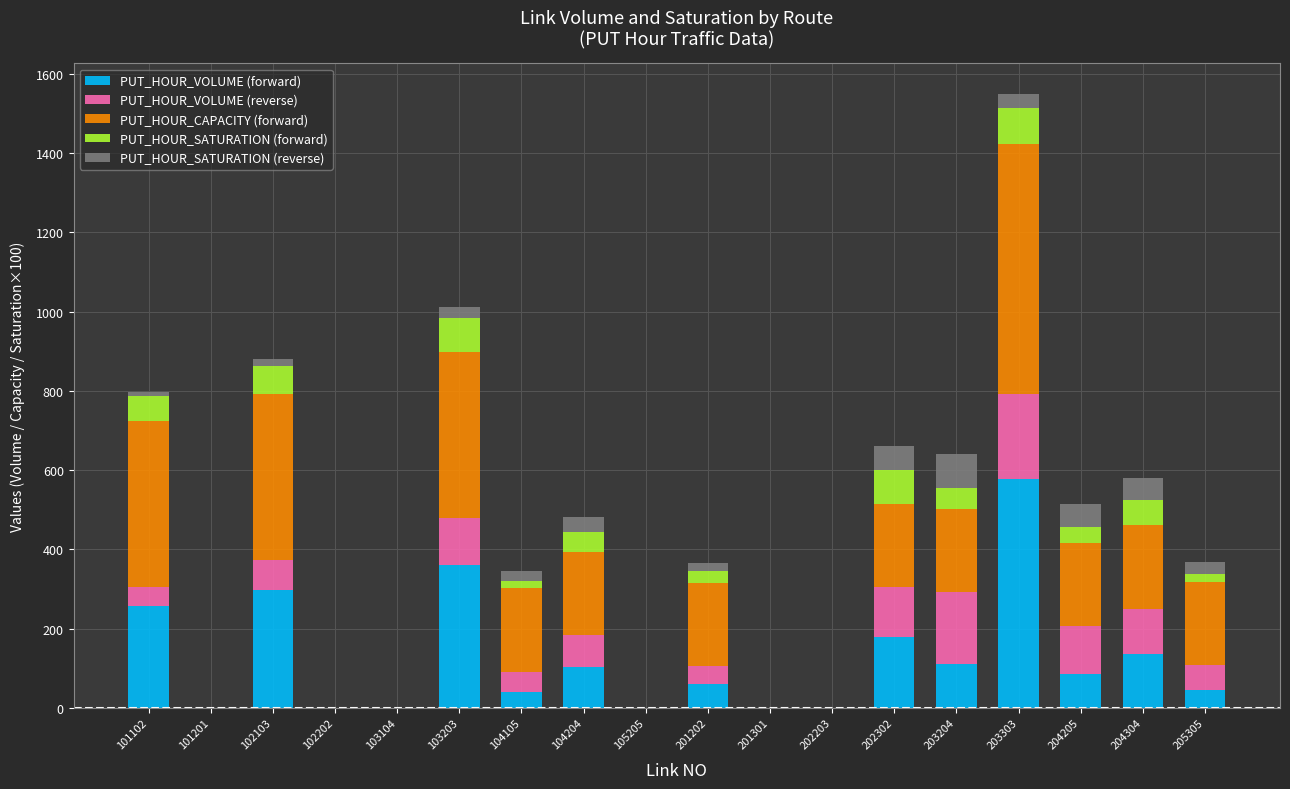

What are all the series names shown in the legend?

PUT_HOUR_VOLUME (forward), PUT_HOUR_VOLUME (reverse), PUT_HOUR_CAPACITY (forward), PUT_HOUR_SATURATION (forward), PUT_HOUR_SATURATION (reverse)